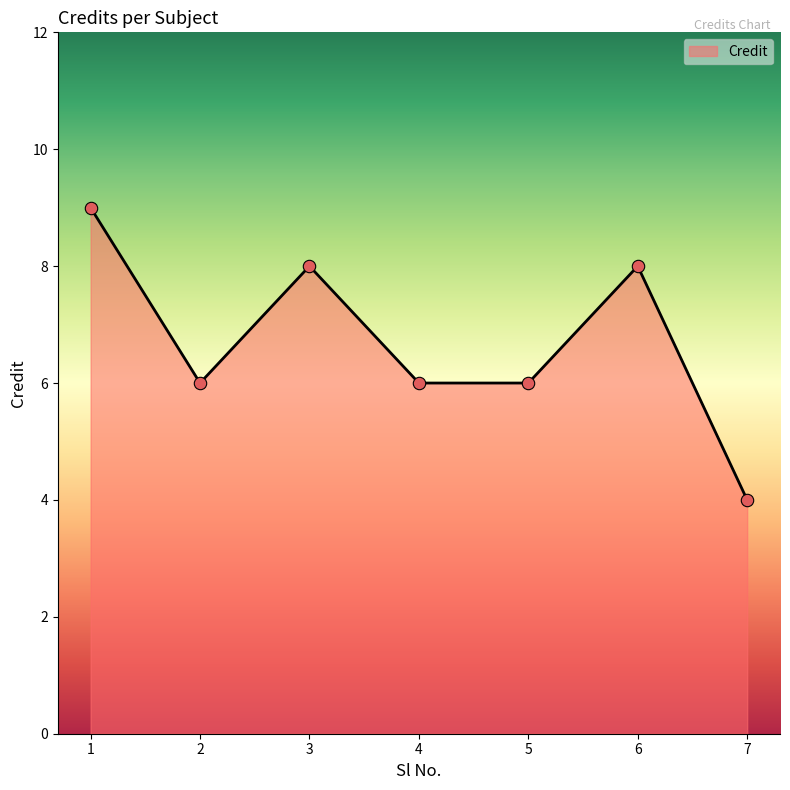

What is the change in value from 2 to 7?

-2